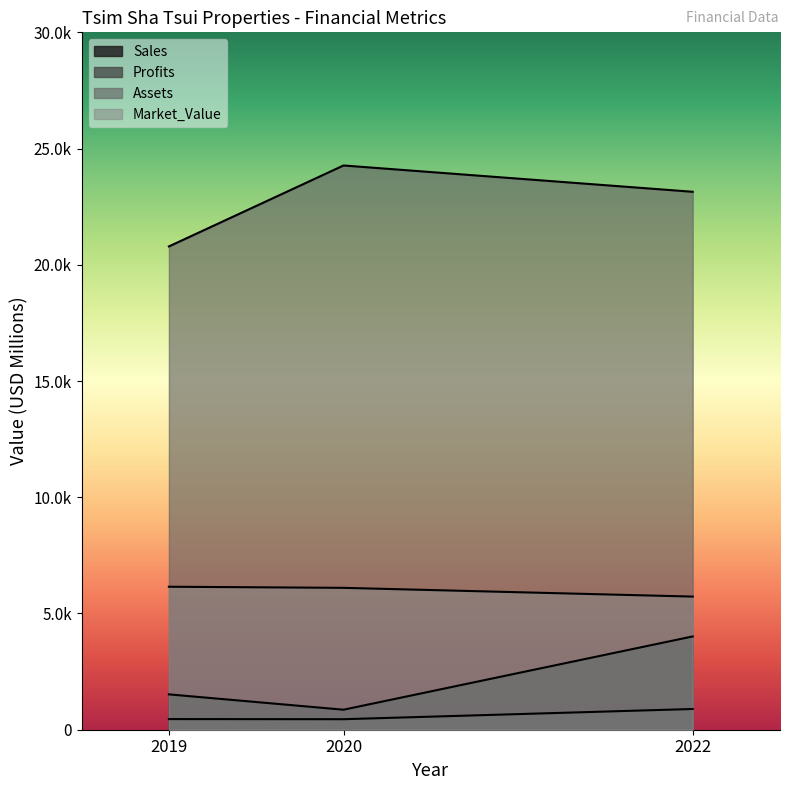

True or false: Sales has a value of 543.7 at 2019.

False